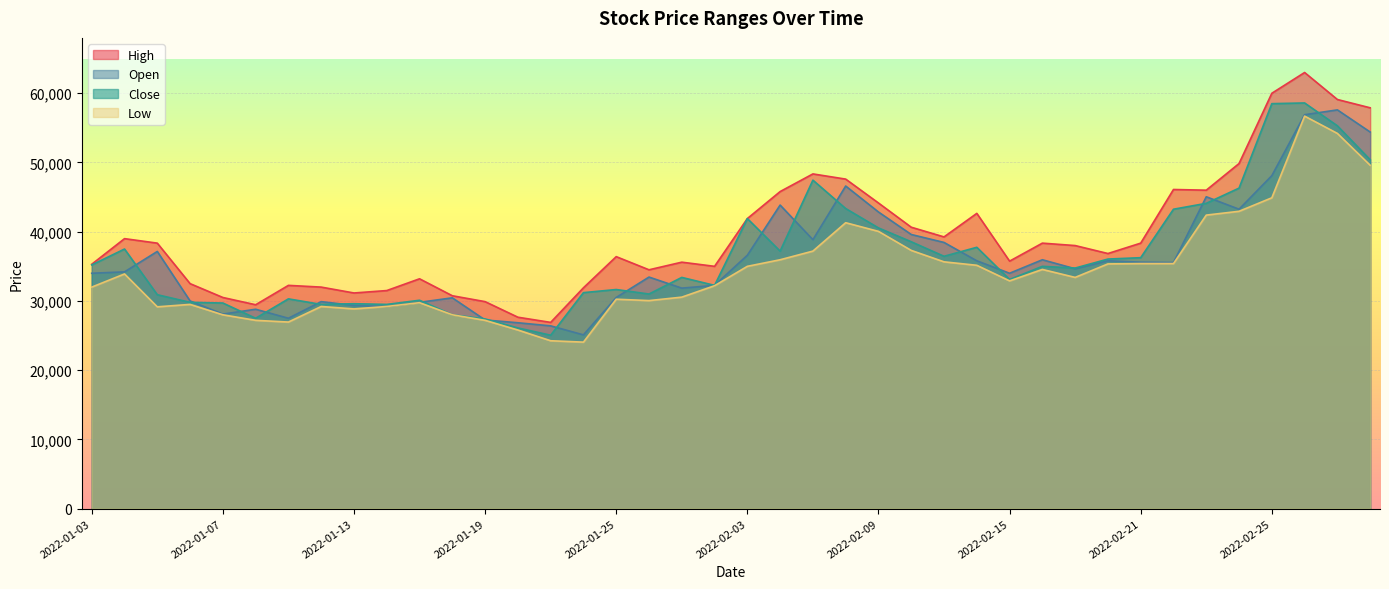

What is the difference between the highest and lowest values at 2022-02-25?

15100